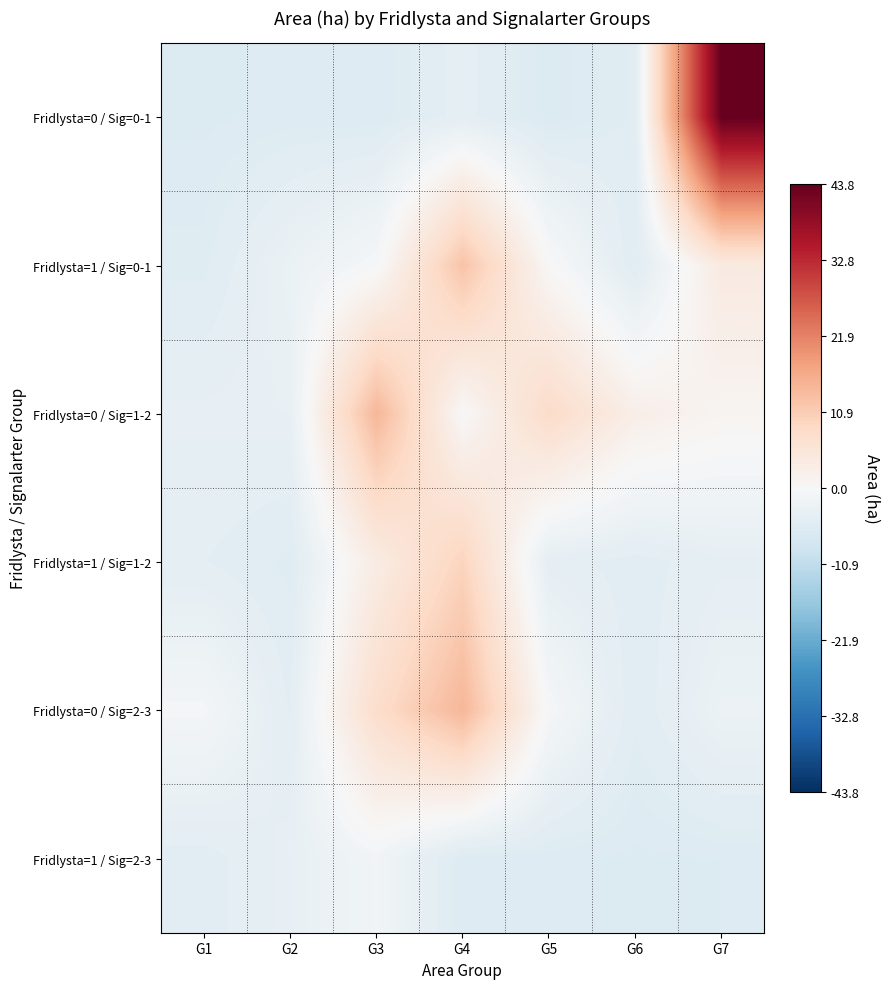

Reading left to right, list all the values displayed in this chart.

Fridlysta=0 / Sig=0-1: G1=-5.9	G2=-5.7	G3=-5.8	G4=-4.1	G5=-6.1	G6=-5.0	G7=43.8
Fridlysta=1 / Sig=0-1: G1=-5.3	G2=-2.8	G3=-0.5	G4=12.6	G5=0.2	G6=-5.1	G7=4.0
Fridlysta=0 / Sig=1-2: G1=-3.6	G2=-3.4	G3=14.5	G4=0.1	G5=8.2	G6=2.7	G7=1.1
Fridlysta=1 / Sig=1-2: G1=-4.4	G2=-5.3	G3=3.5	G4=9.7	G5=-4.1	G6=-4.8	G7=-3.9
Fridlysta=0 / Sig=2-3: G1=-0.8	G2=-4.5	G3=7.7	G4=14.5	G5=-0.5	G6=-5.0	G7=-2.6
Fridlysta=1 / Sig=2-3: G1=-4.8	G2=-3.5	G3=-1.3	G4=-5.8	G5=-5.7	G6=-5.9	G7=-5.8